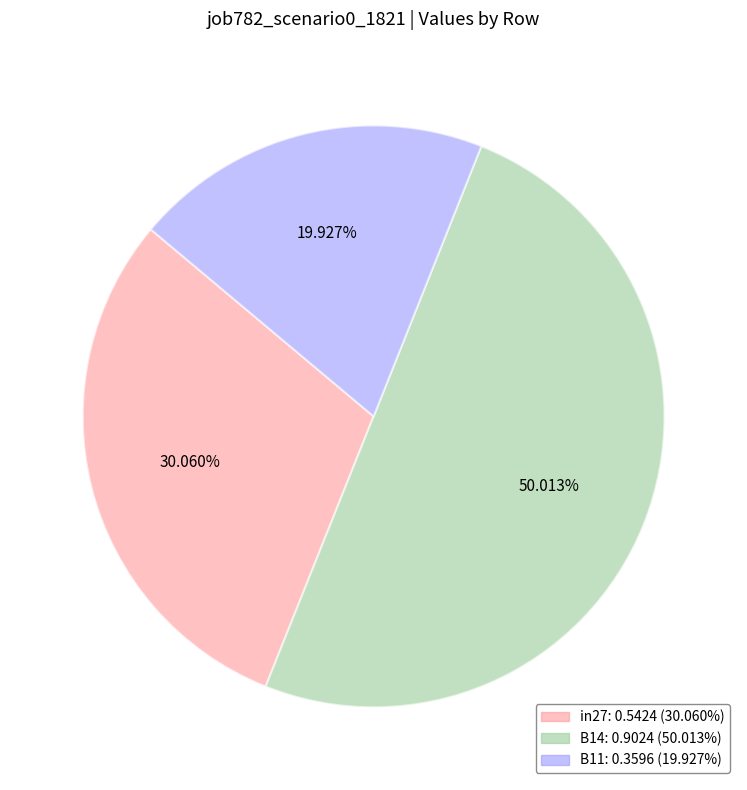

How many slices are in this pie chart?

3